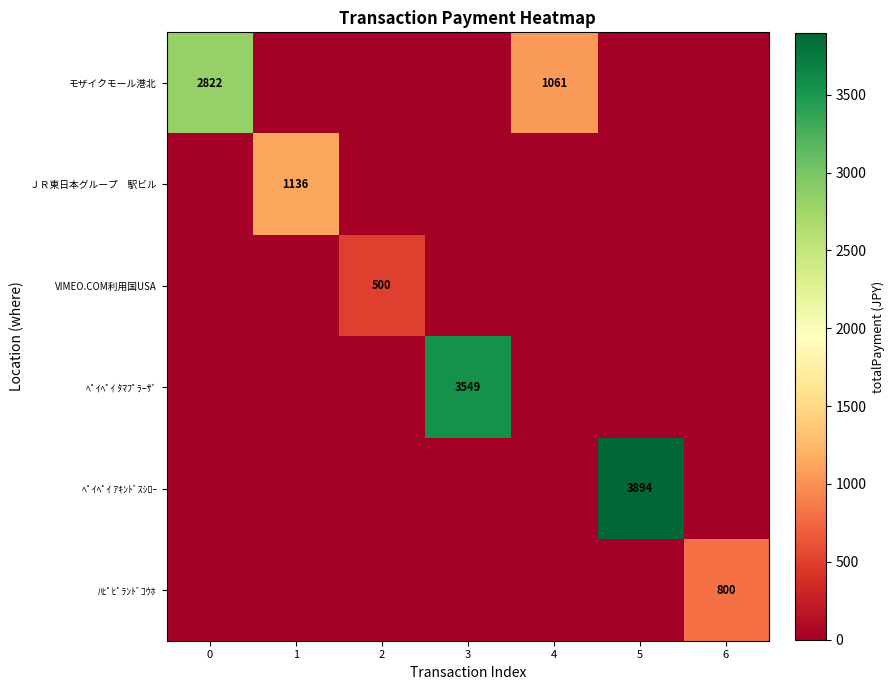

What is the difference between the highest and lowest values at 6?

800